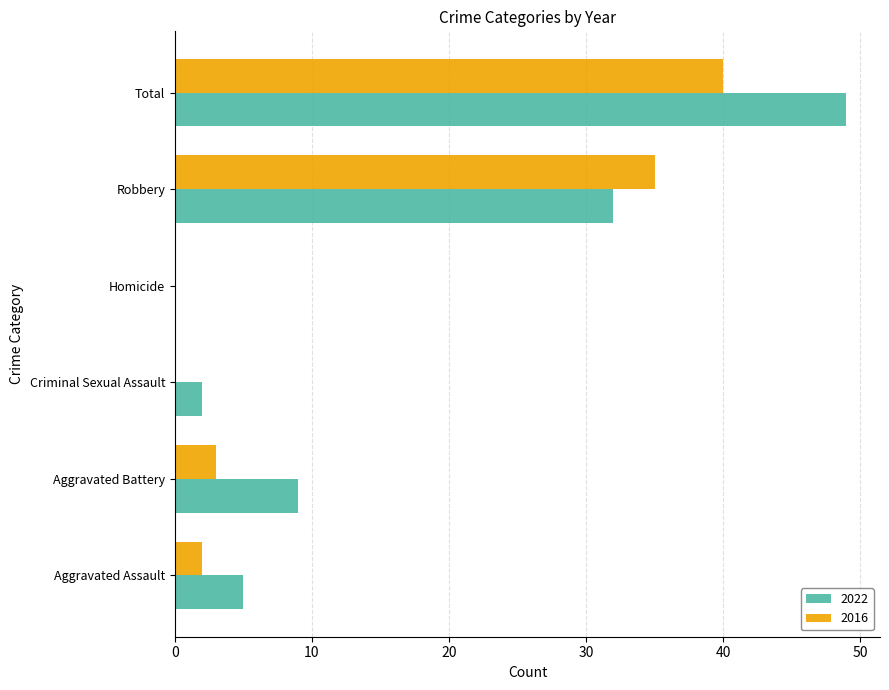

How many categories are shown in the chart?

6